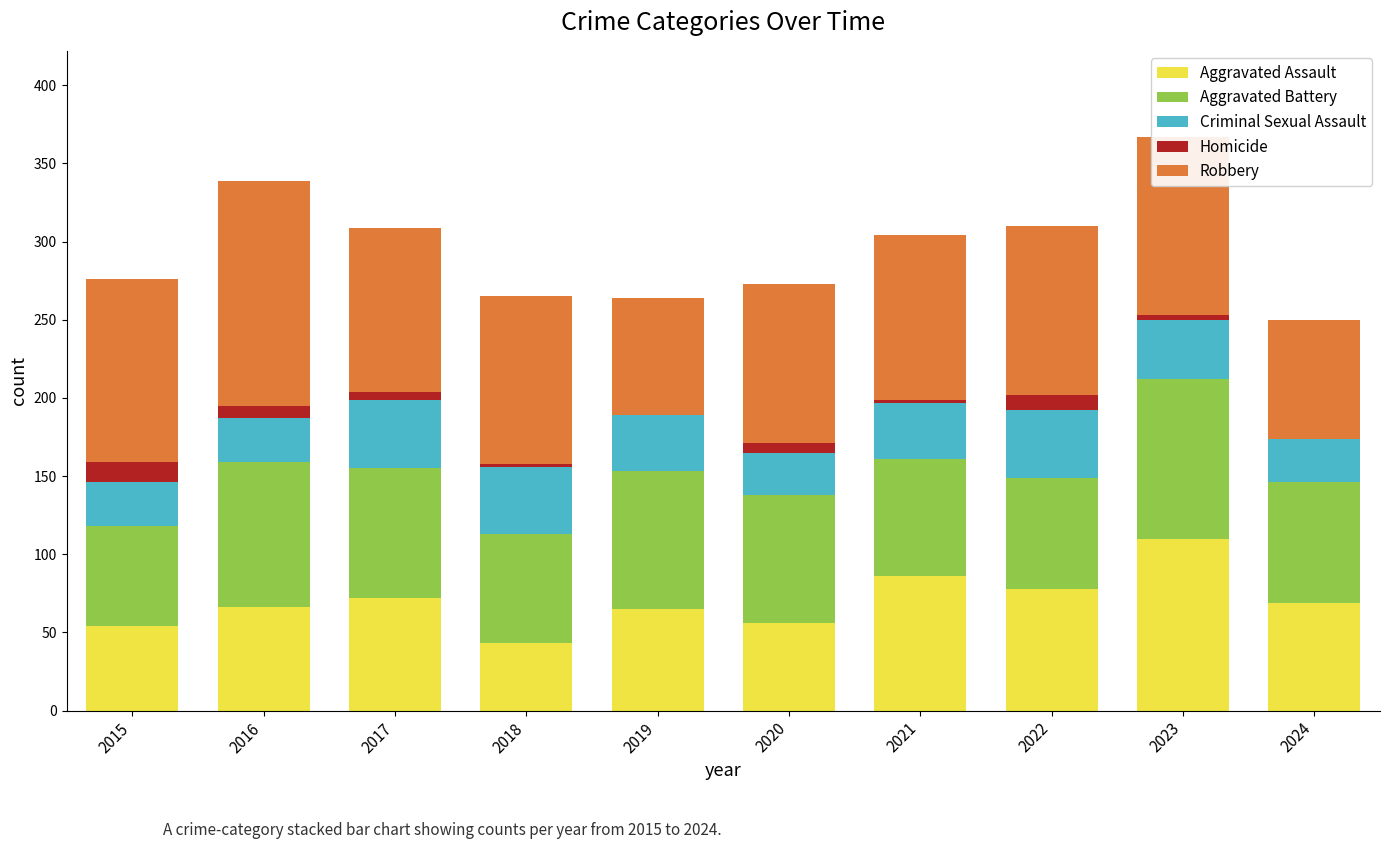

At which label does Aggravated Assault reach its peak?

2023